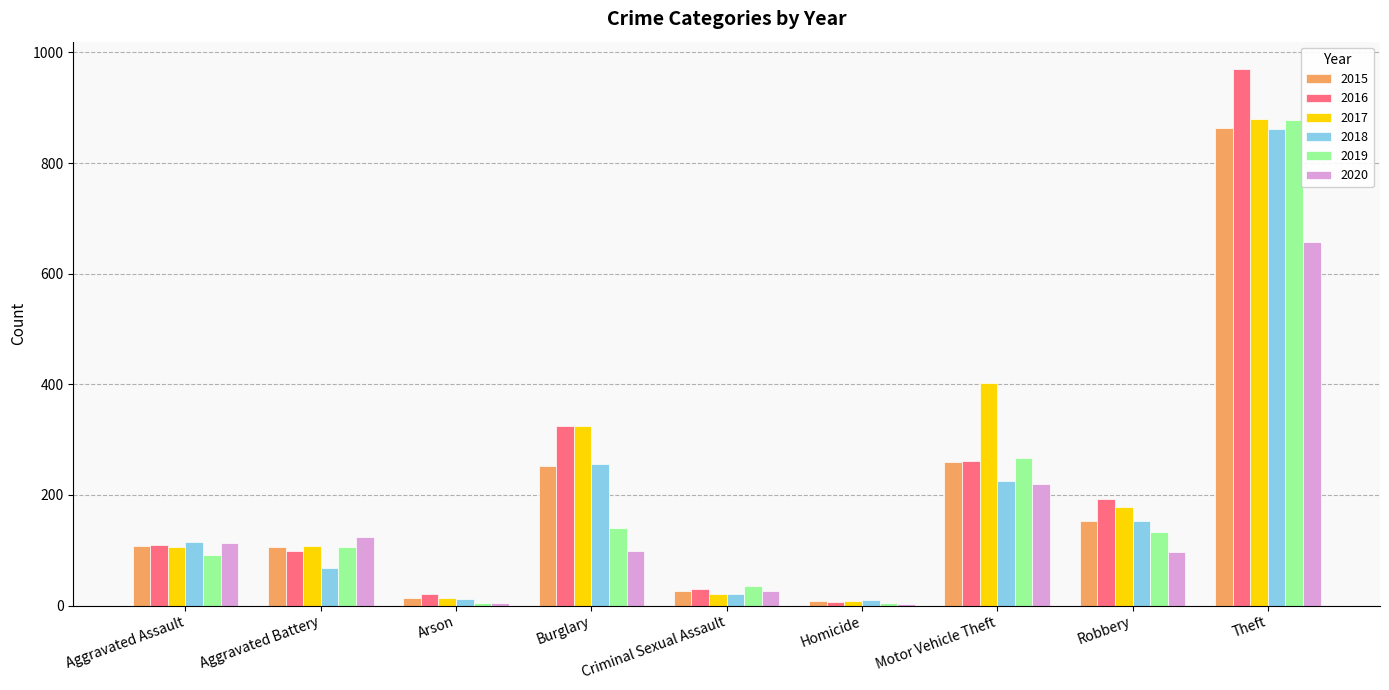

How many data points does each series have?

9